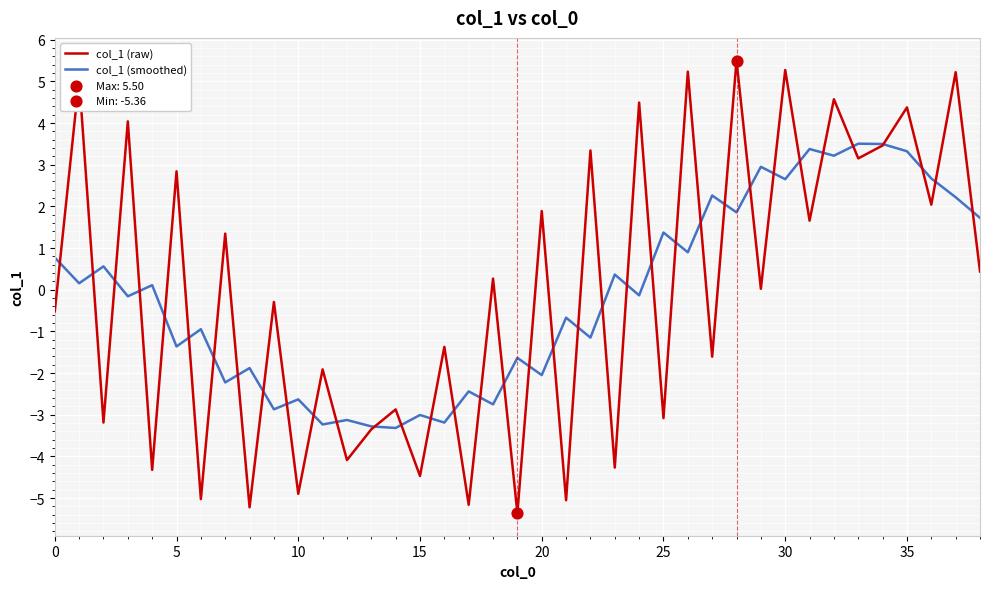

Which series has the widest spread of values?

col_1 (raw)